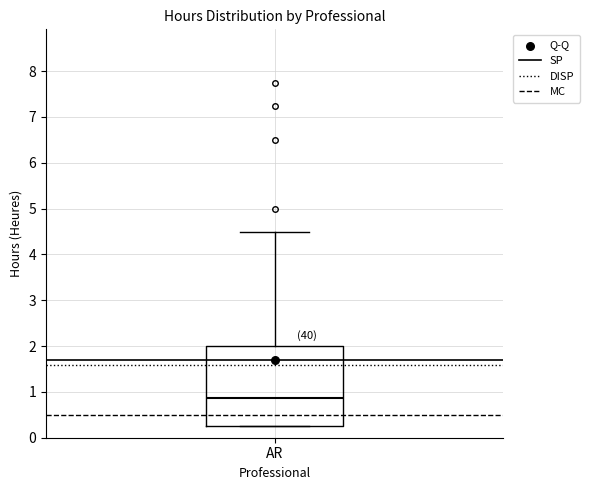

Transcribe this box plot: give where the median line is, the range the box spans, and where the two whiskers end, as read against the y-axis. The values are not printed on the chart, so give them approximately, as read against the axis.

median 0.9, box 0.3 to 2.0, whiskers 0.3 to 4.5